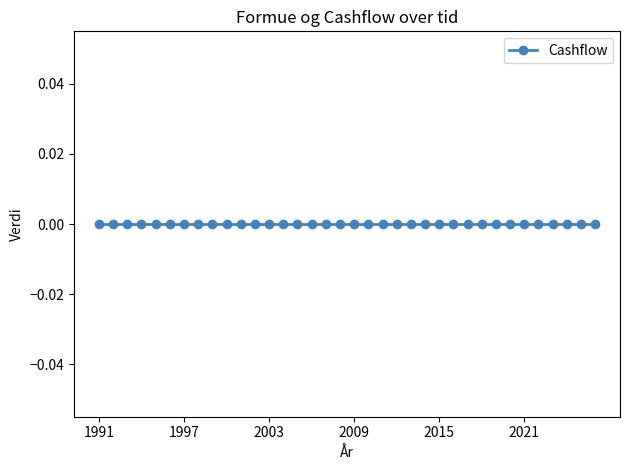

Count the number of categories in the chart.

36